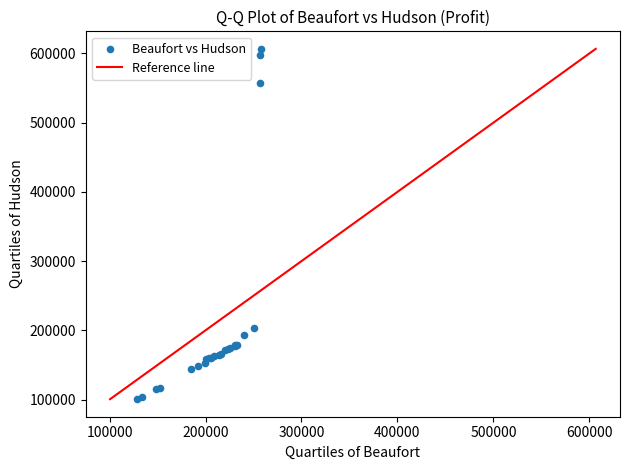

What Y value in the scatter plot is closest to 353574?

203125.0